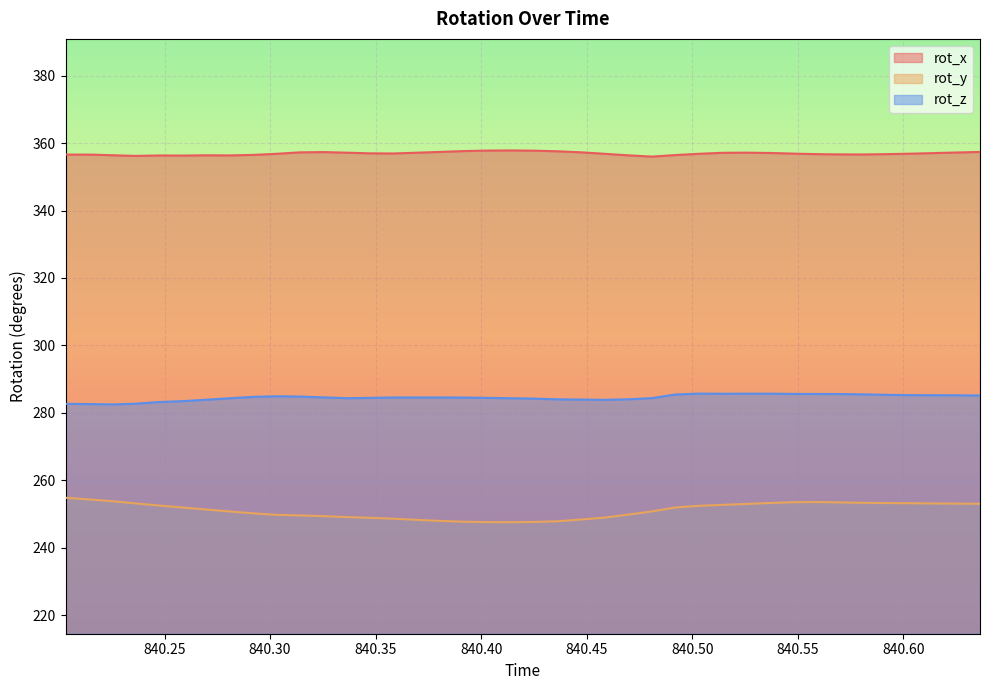

What is the difference between the rot_x values at 840.5585 and 840.3141?

0.5